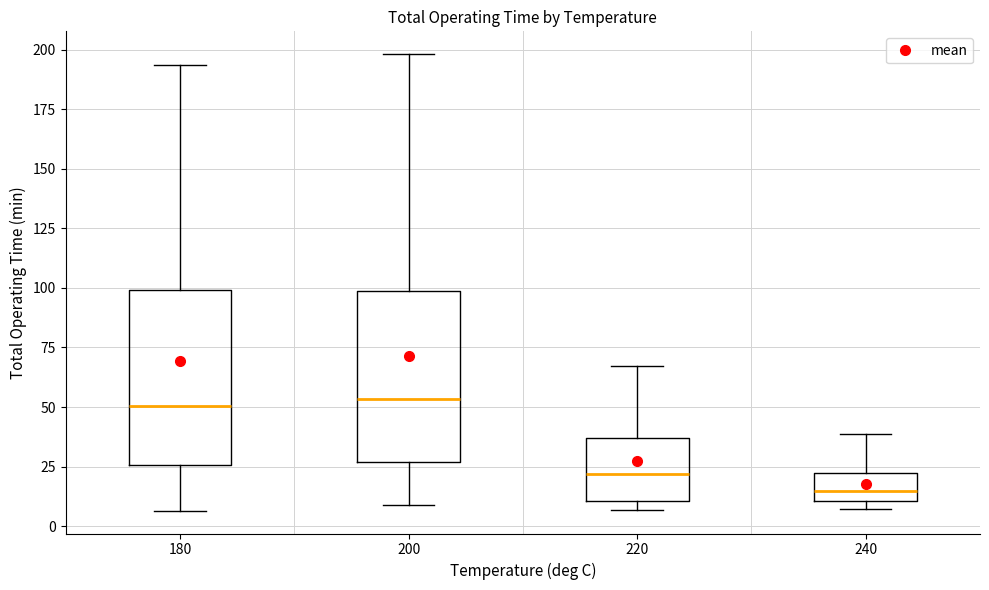

Reading left to right, transcribe this box plot: for each box, give where its median line is, the range the box spans, and where its two whiskers end, as read against the y-axis. The values are not printed on the chart, so give them approximately, as read against the axis.

180: median 50, box 25 to 100, whiskers 5 to 195
200: median 55, box 25 to 100, whiskers 10 to 200
220: median 20, box 10 to 35, whiskers 5 to 65
240: median 15, box 10 to 20, whiskers 5 to 40